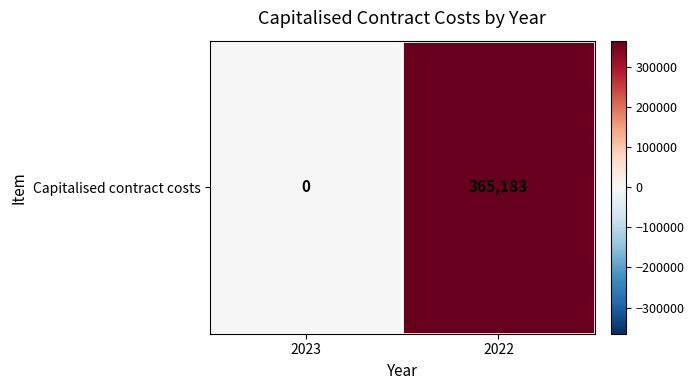

Rank the categories by value from highest to lowest.

2022, 2023